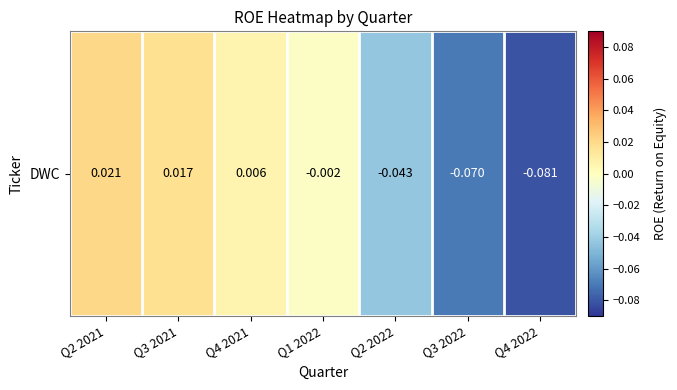

Is it true that the value at Q2 2021 is 0.0?

False